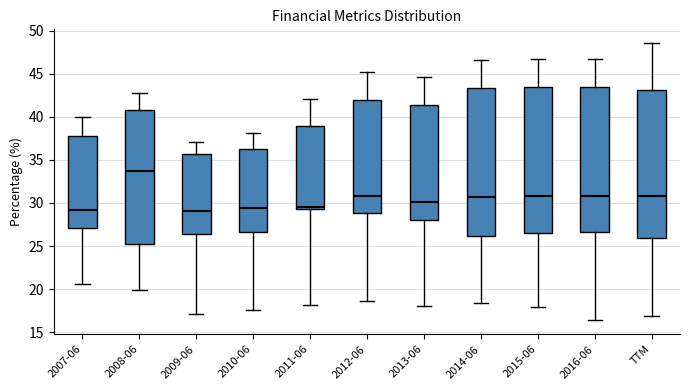

Where does the median line of the box for 2012-06 sit on the y-axis? The values are not printed on the chart, so give them approximately, as read against the axis.

31.0